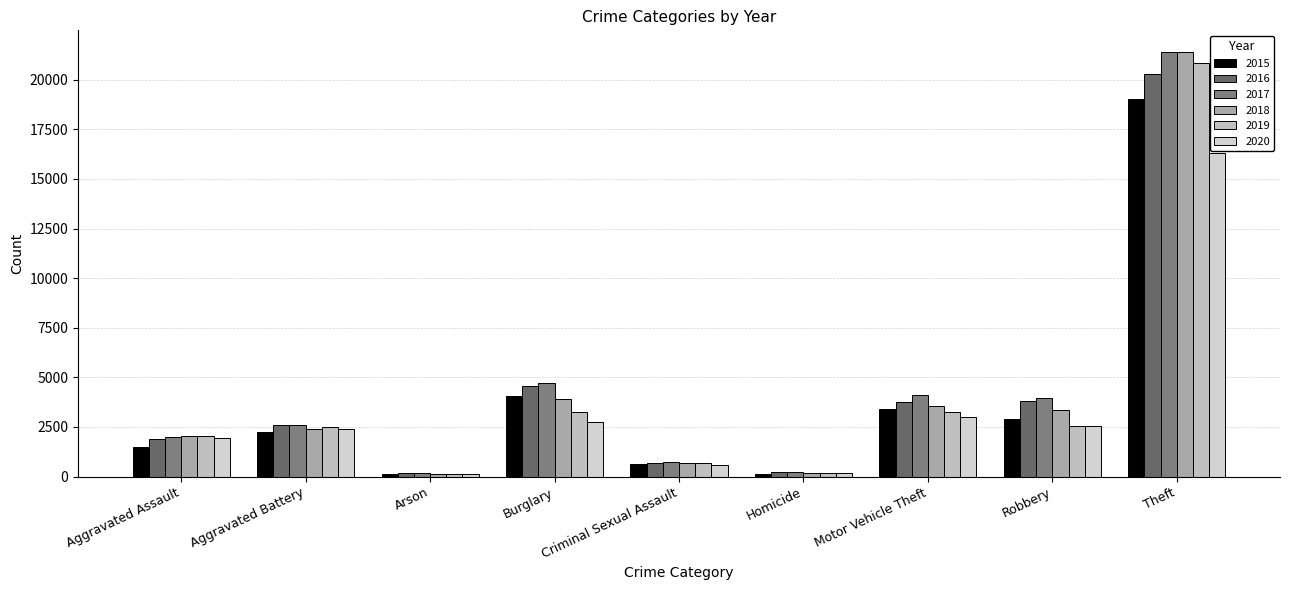

At Aggravated Battery, list the series in order from smallest to largest.

2015, 2020, 2018, 2019, 2017, 2016